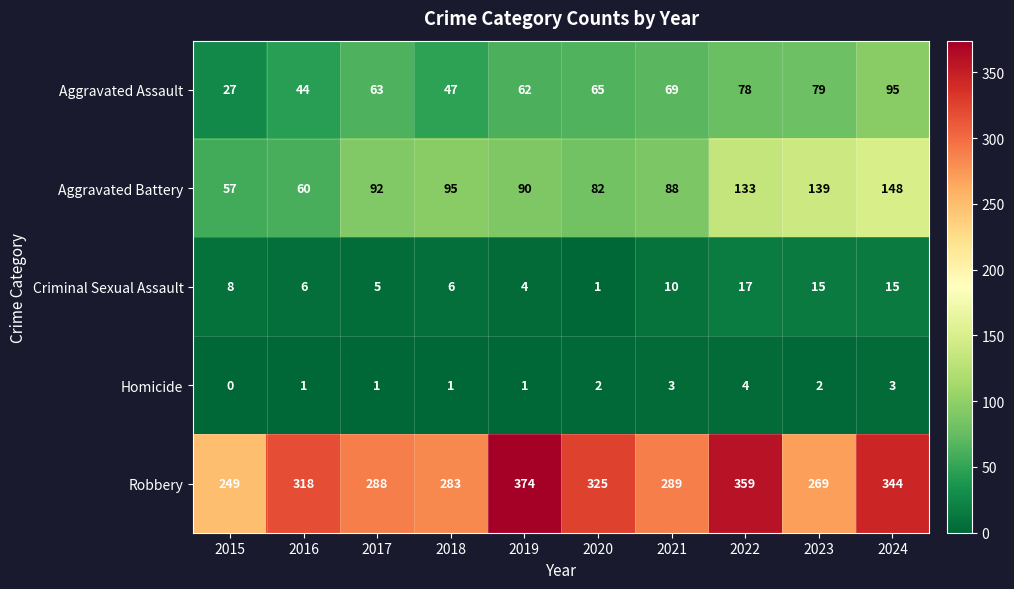

Between 2015 and 2022, which series saw the biggest shift?

Robbery